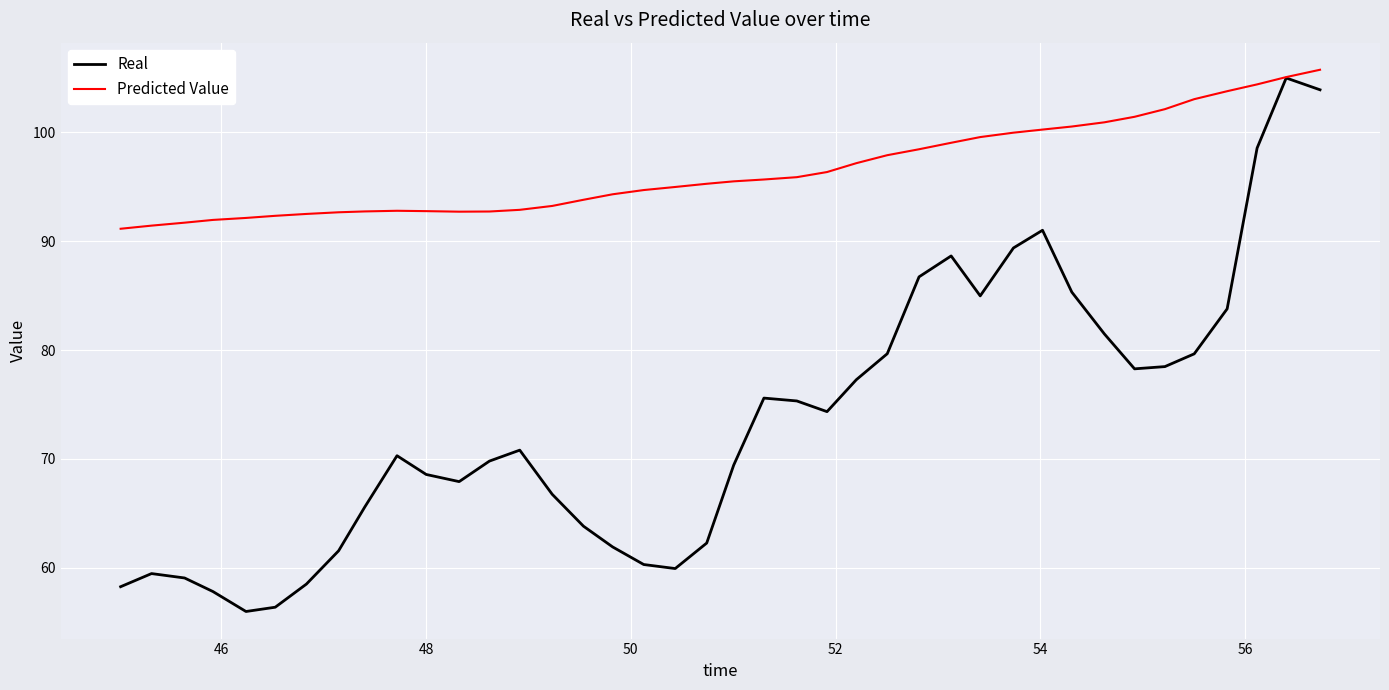

What is the difference between the maximum and minimum values in the Predicted Value series?

14.6